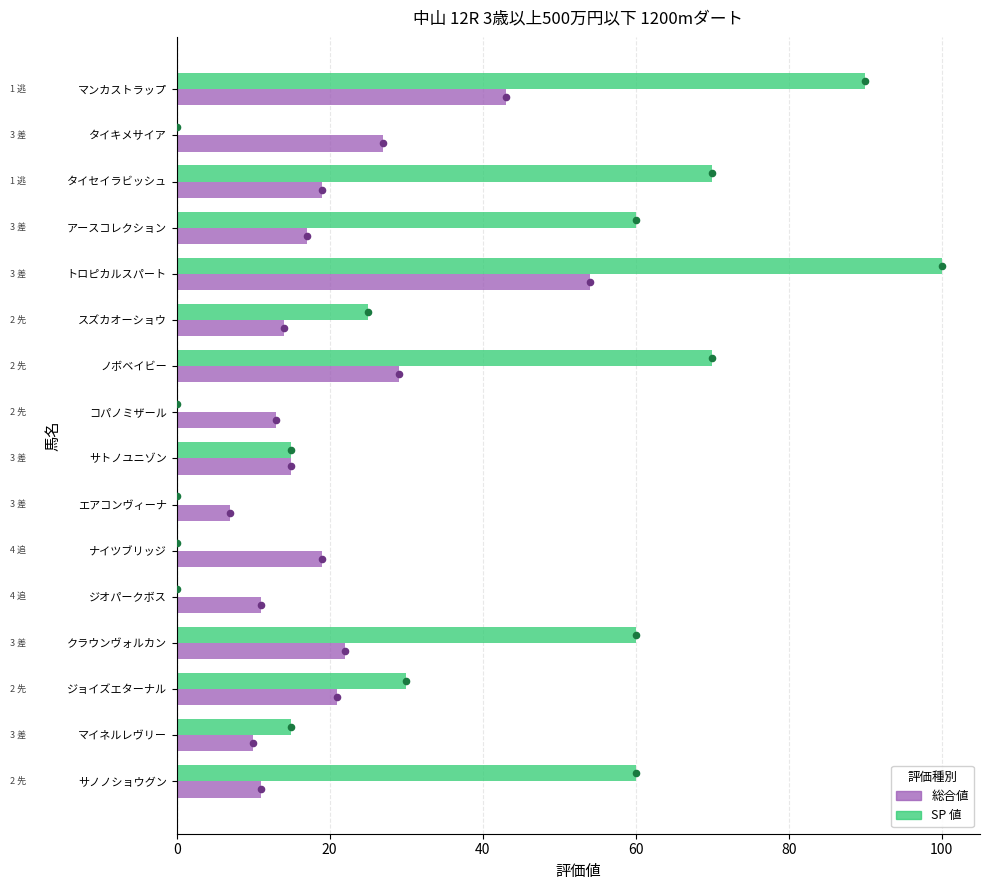

Which series has the widest spread of Y values?

SP 値